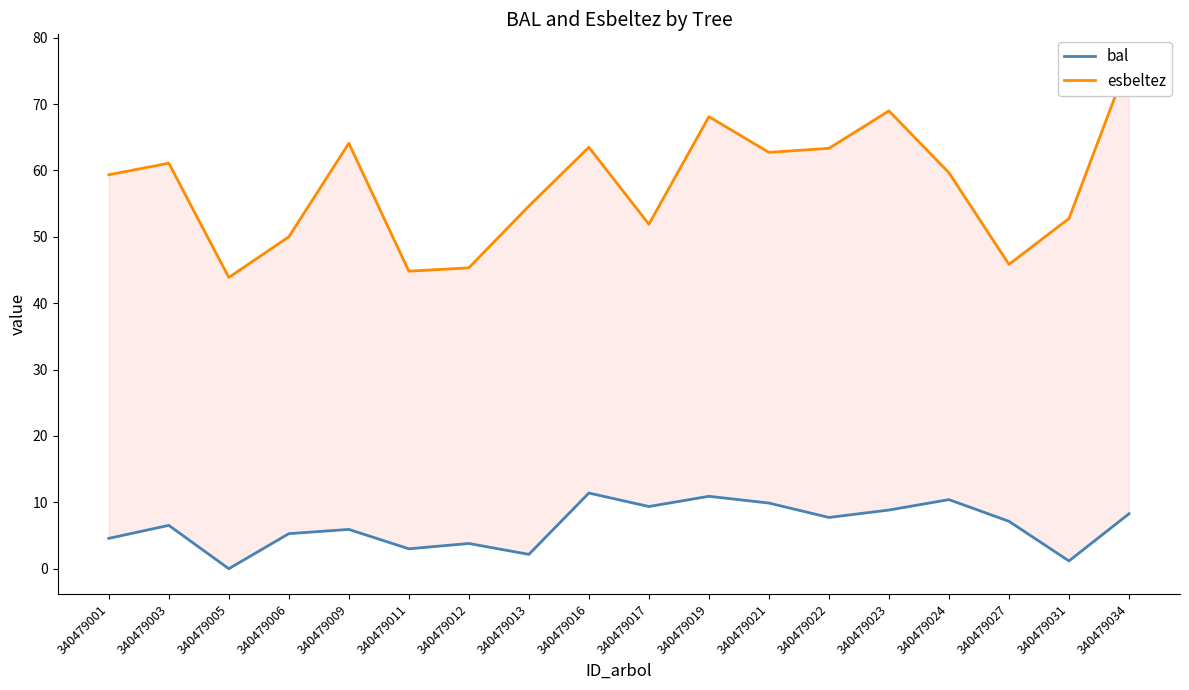

Is the value of esbeltez at 340479019 greater than the value of bal at 340479019?

Yes